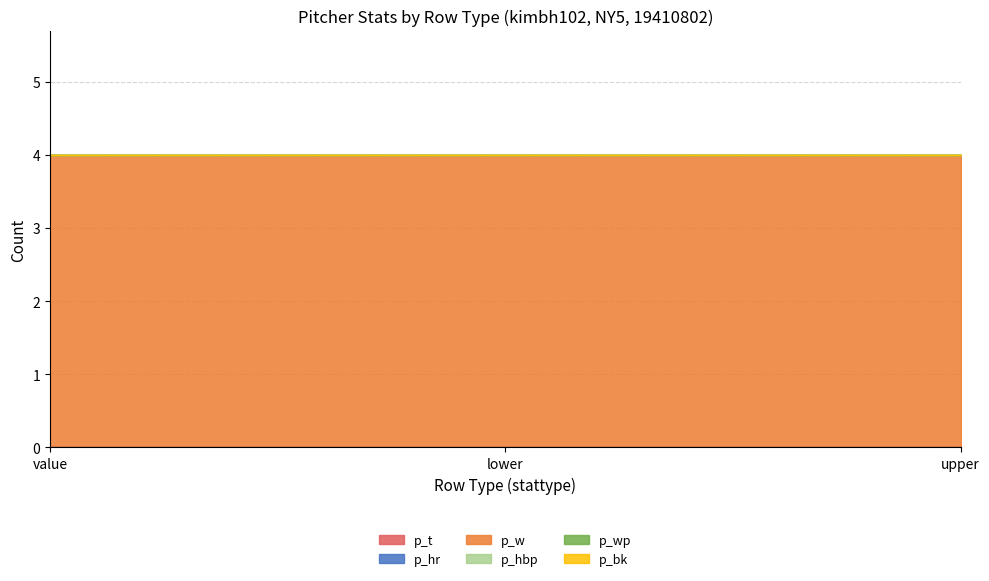

Is it true that p_w equals 6 at lower?

False